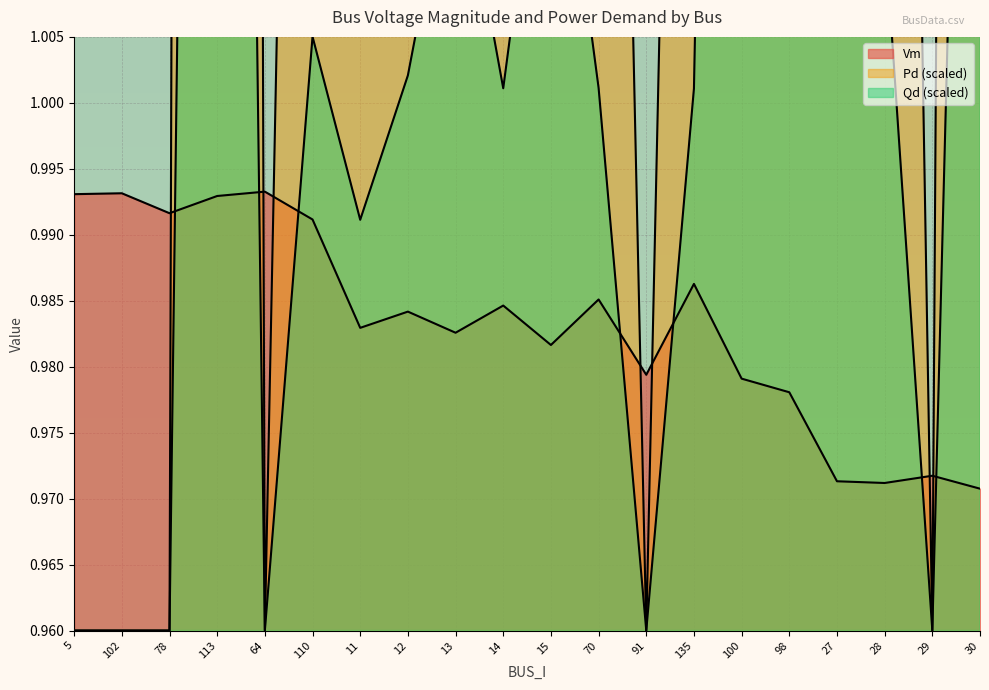

True or false: Pd and Qd cross at least once.

False